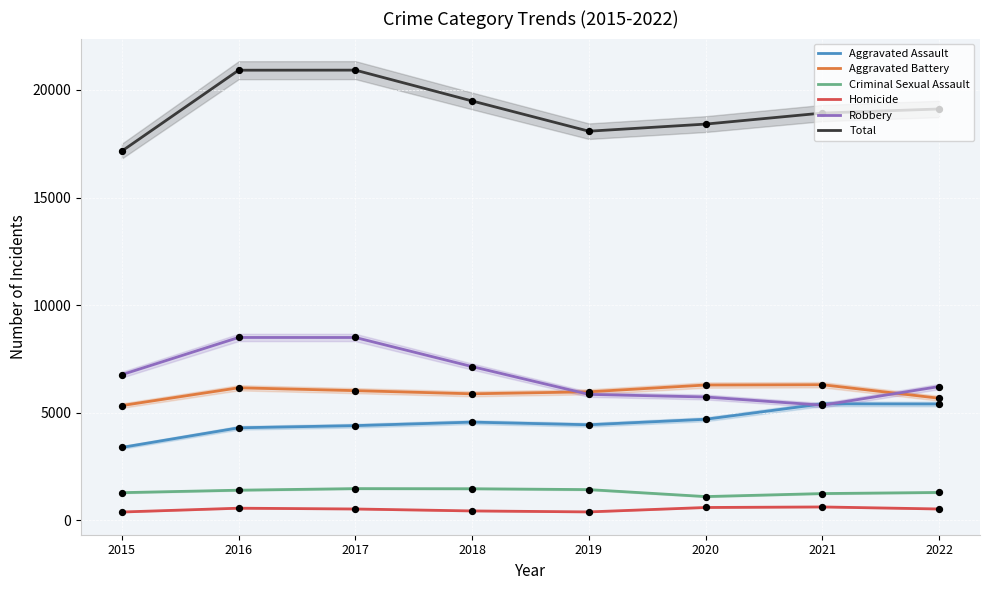

What is the total value across all series at 2020?

36826